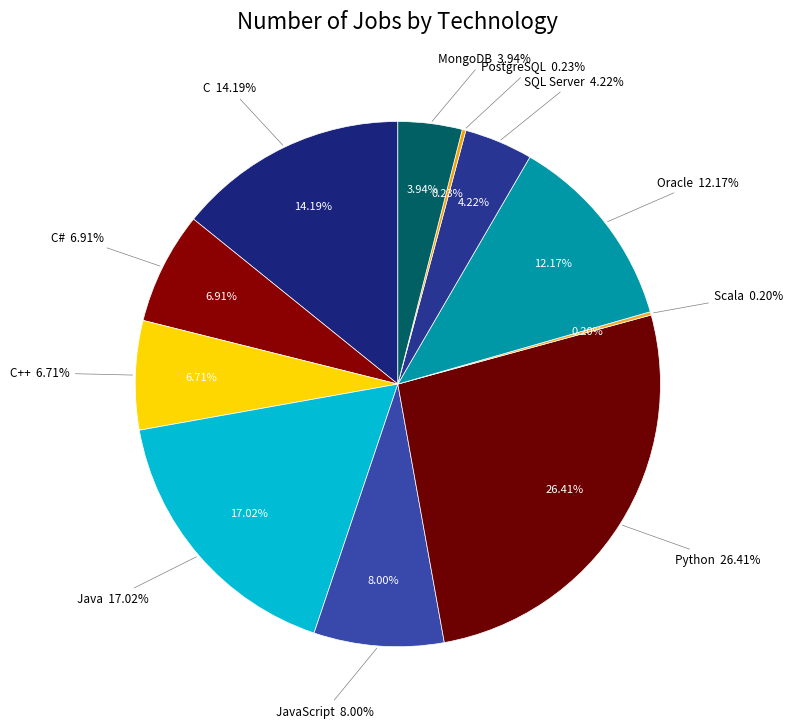

The C slice represents 14% of the pie. True or false?

True